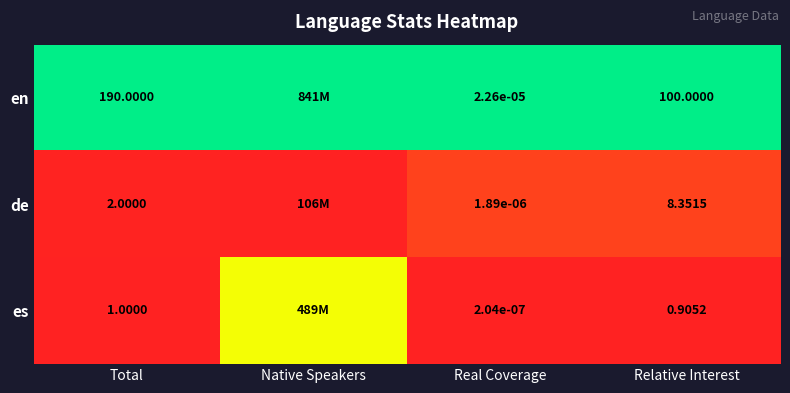

At how many categories does at least one series exceed 0?

4